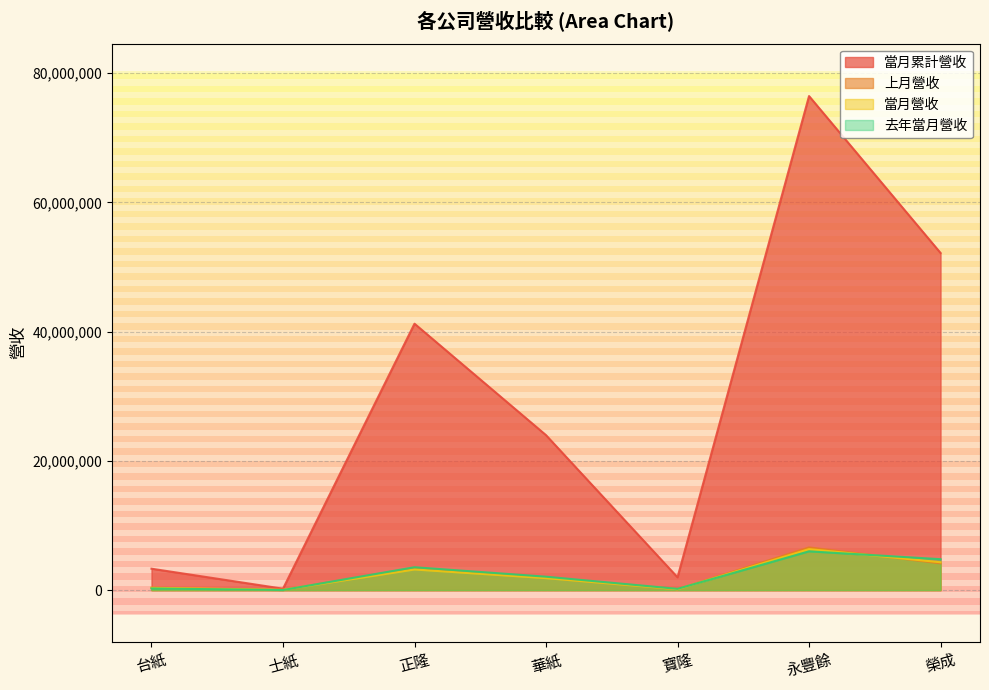

What is the total value across all series at 士紙?

289916